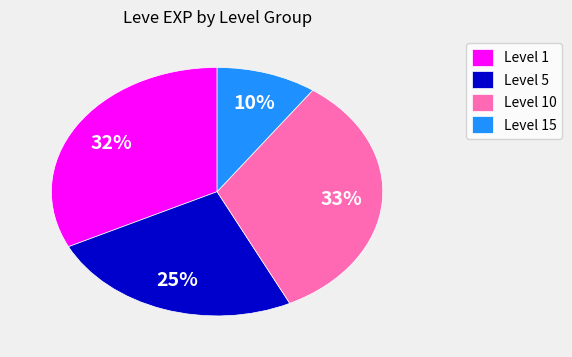

Does any single category account for the majority?

No